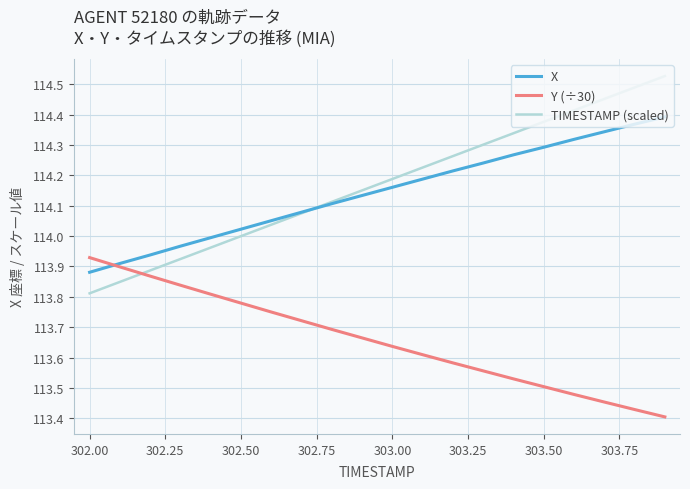

Rank the series by their maximum value, from highest to lowest.

TIMESTAMP (scaled), X, Y (÷30)